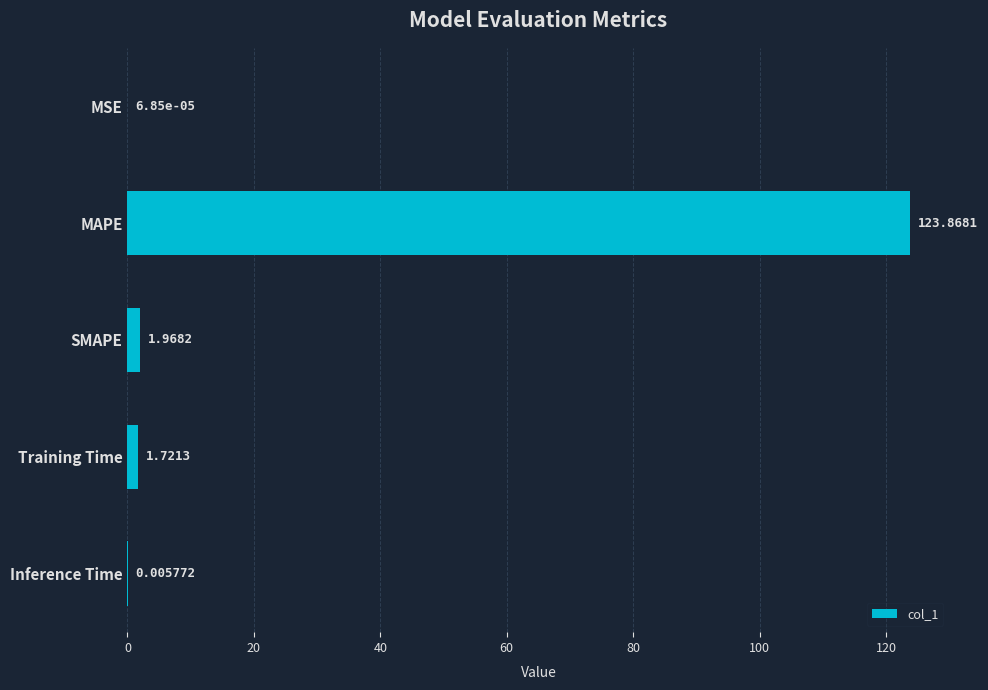

At which label is the value closest to 61?

SMAPE